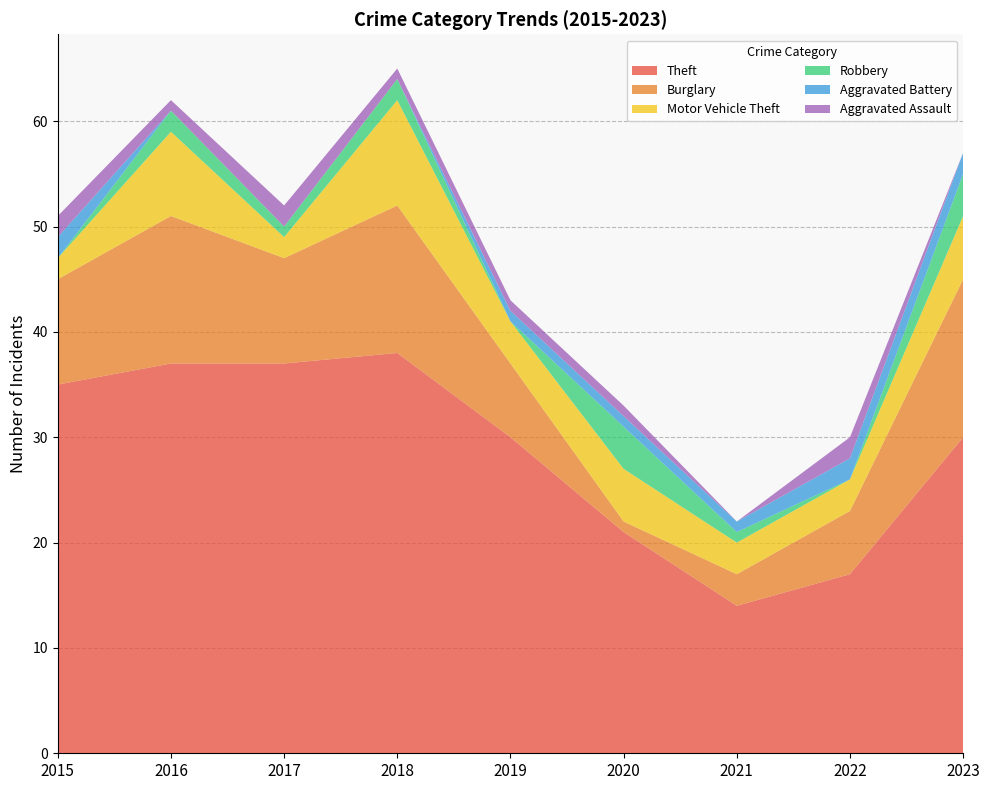

Reading right to left, what are all the values shown in this chart?

Theft: 2023=30	2022=17	2021=14	2020=21	2019=30	2018=38	2017=37	2016=37	2015=35
Burglary: 2023=15	2022=6	2021=3	2020=1	2019=7	2018=14	2017=10	2016=14	2015=10
Motor Vehicle Theft: 2023=6	2022=3	2021=3	2020=5	2019=4	2018=10	2017=2	2016=8	2015=2
Robbery: 2023=4	2022=0	2021=1	2020=4	2019=0	2018=2	2017=1	2016=2	2015=0
Aggravated Battery: 2023=2	2022=2	2021=1	2020=1	2019=1	2018=0	2017=0	2016=0	2015=2
Aggravated Assault: 2023=0	2022=2	2021=0	2020=1	2019=1	2018=1	2017=2	2016=1	2015=2